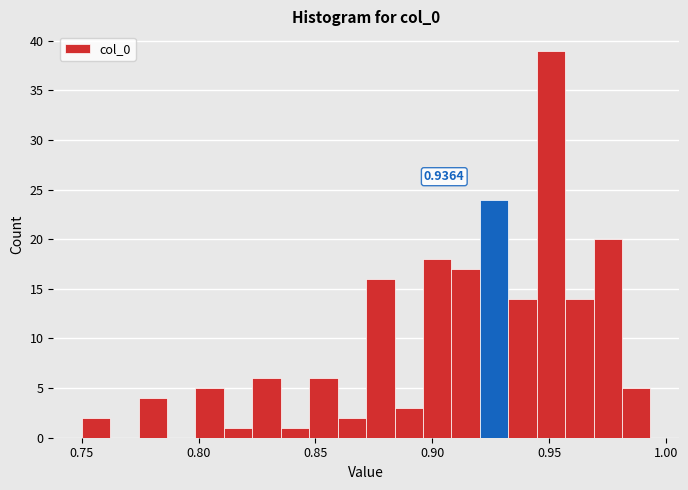

Read against the x-axis, roughly where is the centre of the tallest bar?

0.950